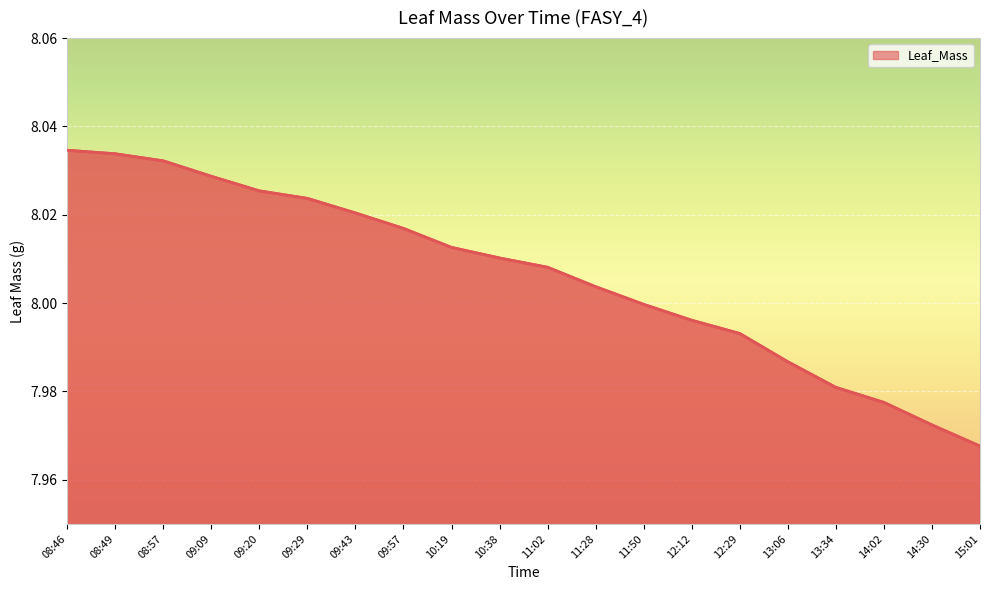

What is the ratio of the value at 09:09 to the value at 11:50?

1.0